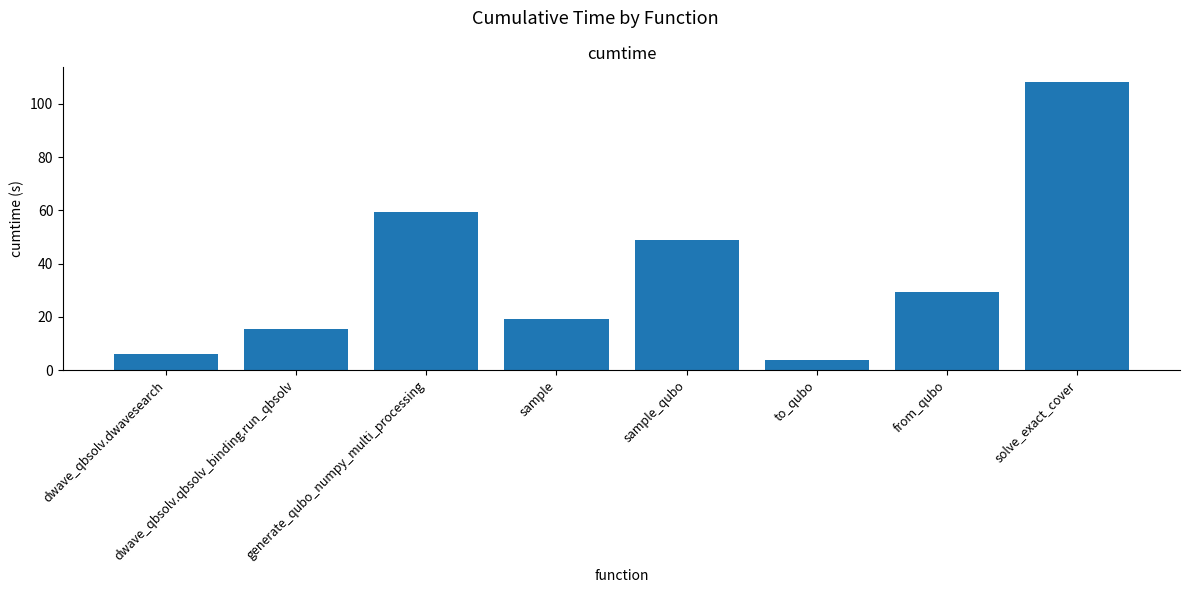

Between solve_exact_cover and generate_qubo_numpy_multi_processing, which is larger?

solve_exact_cover